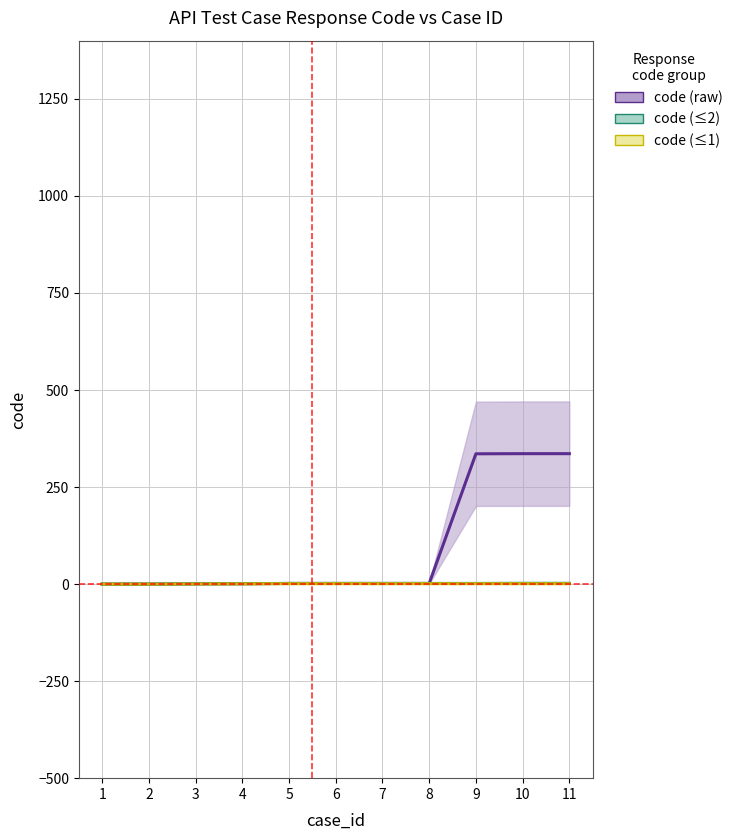

True or false: code (≤1) has more than 0 points higher than both neighbors.

False